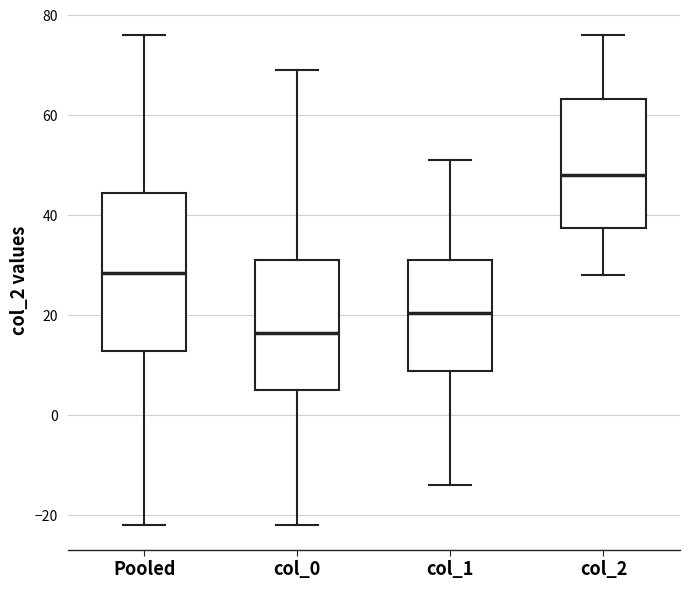

Where is the lower edge of the box for col_2 on the y-axis? The values are not printed on the chart, so give them approximately, as read against the axis.

38